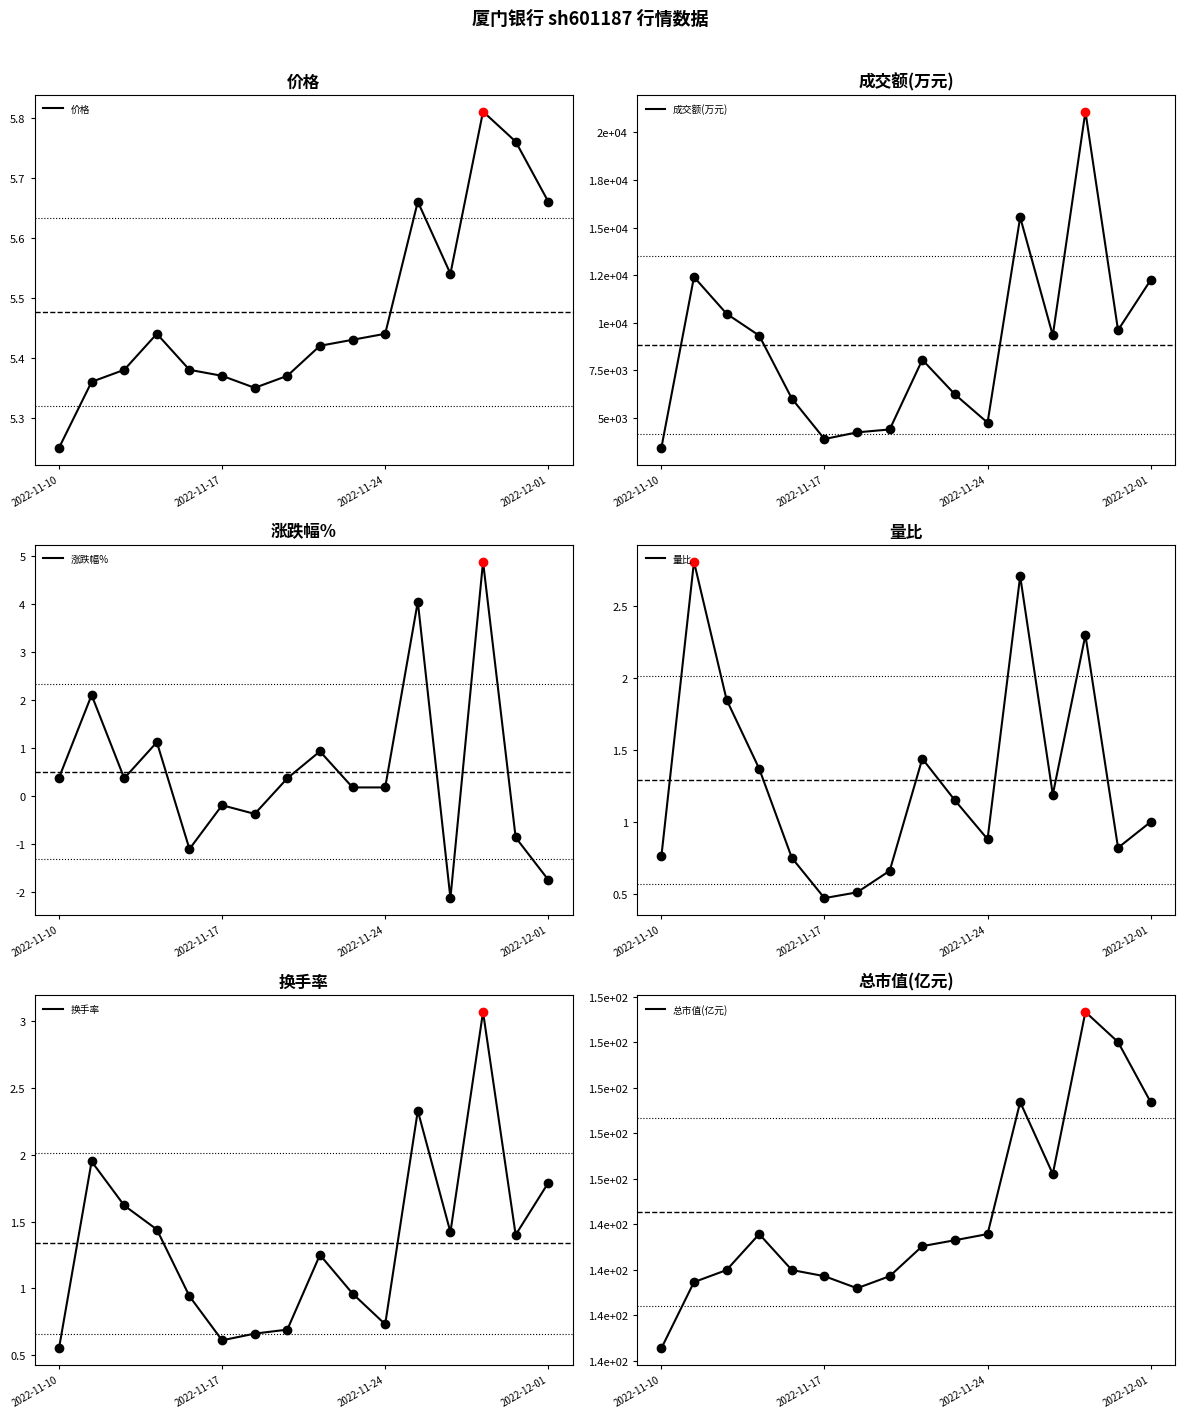

At which label is 价格 closest to 5?

2022-11-10